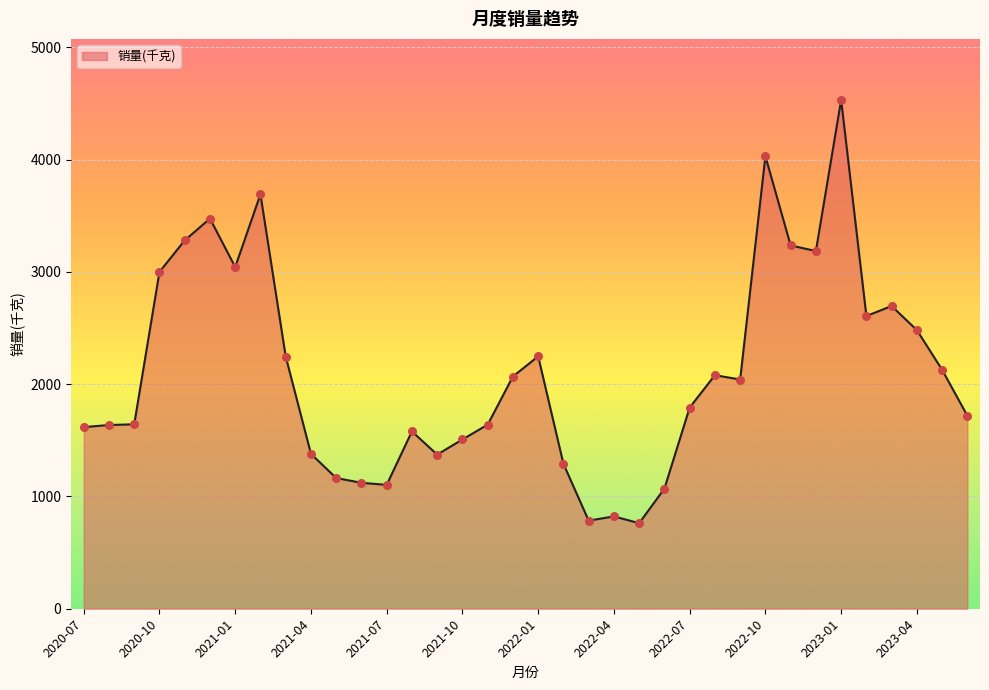

What is the minimum value shown in the chart?

762.2